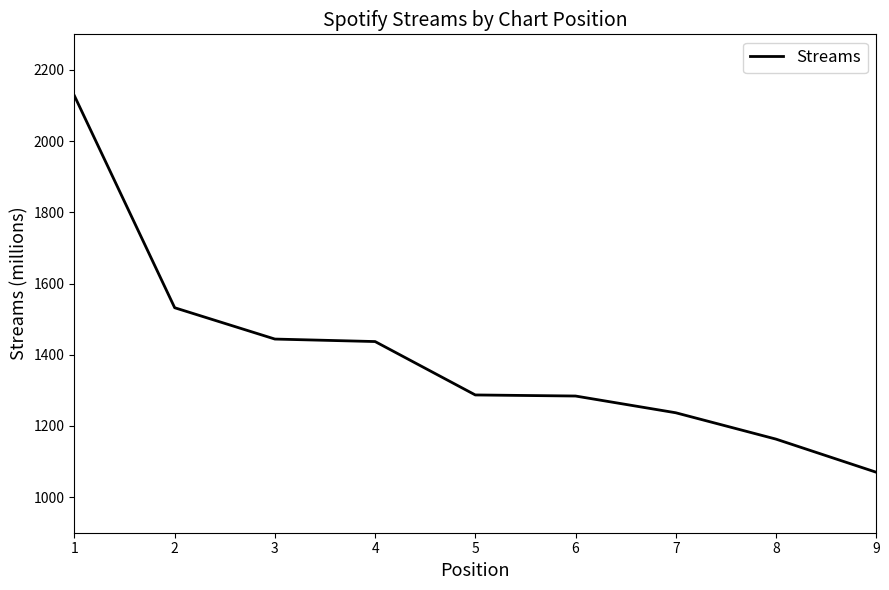

Is it true that the value at 8 is 456?

False